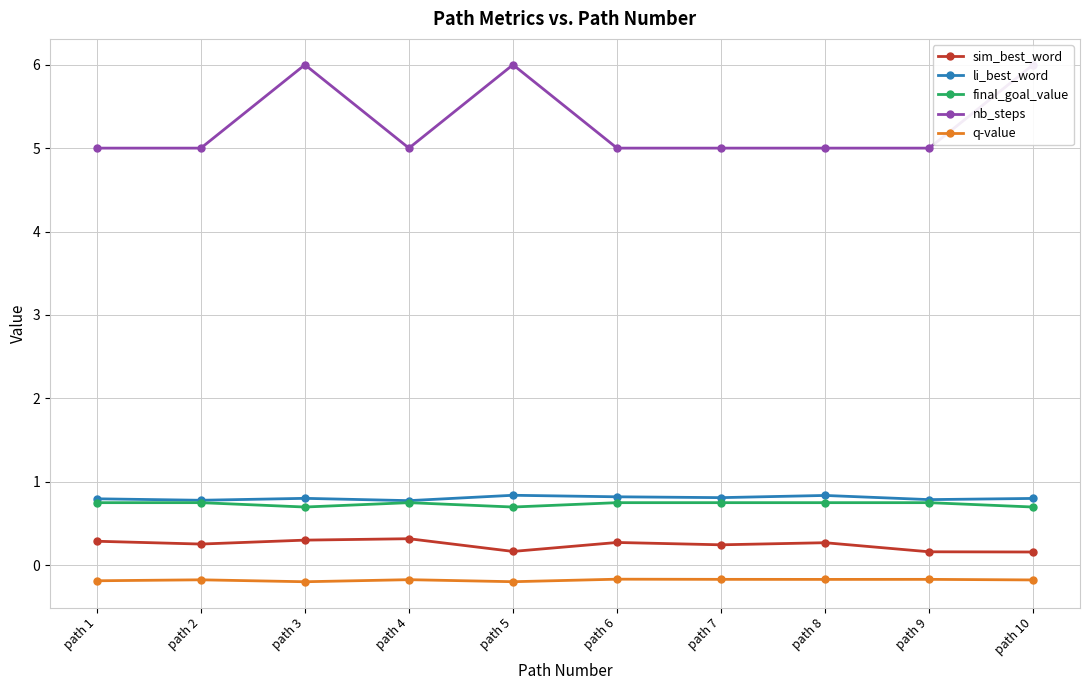

True or false: q-value has more than 0 points higher than both neighbors.

True